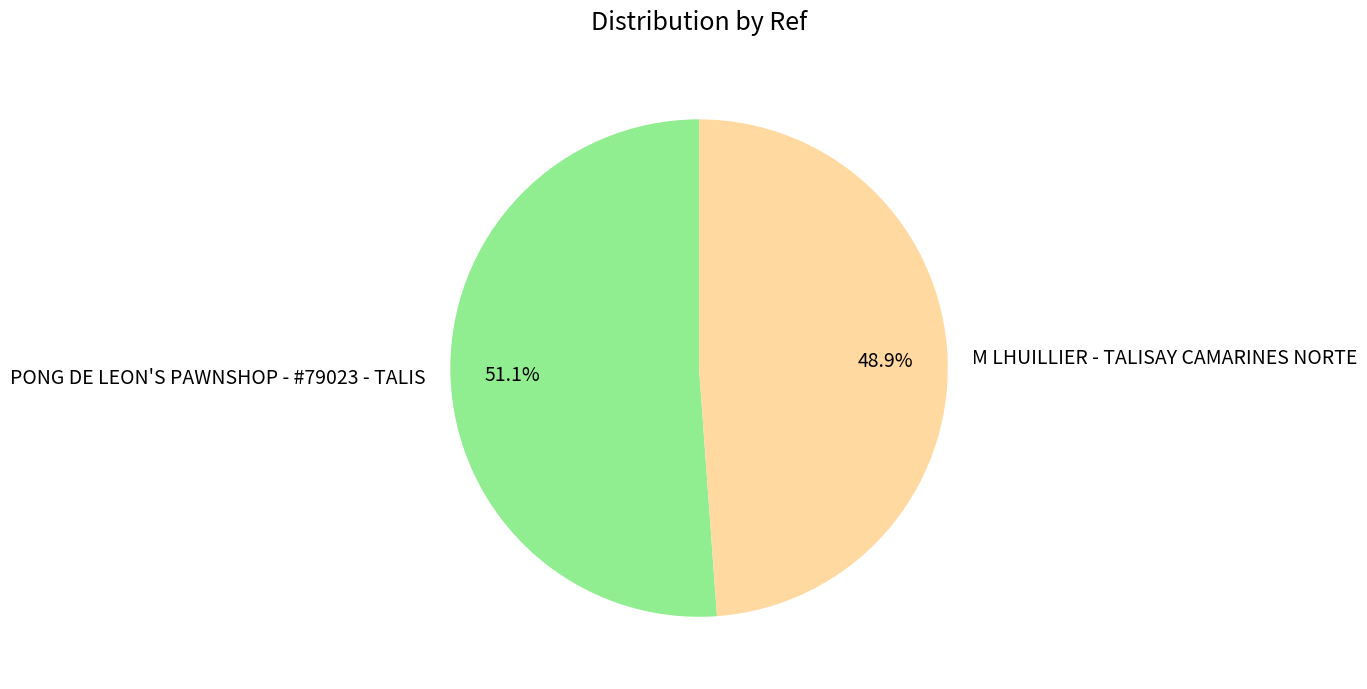

To the nearest percent, what is the combined percentage of PONG DE LEON'S PAWNSHOP - #79023 - TALIS and M LHUILLIER - TALISAY CAMARINES NORTE?

100%